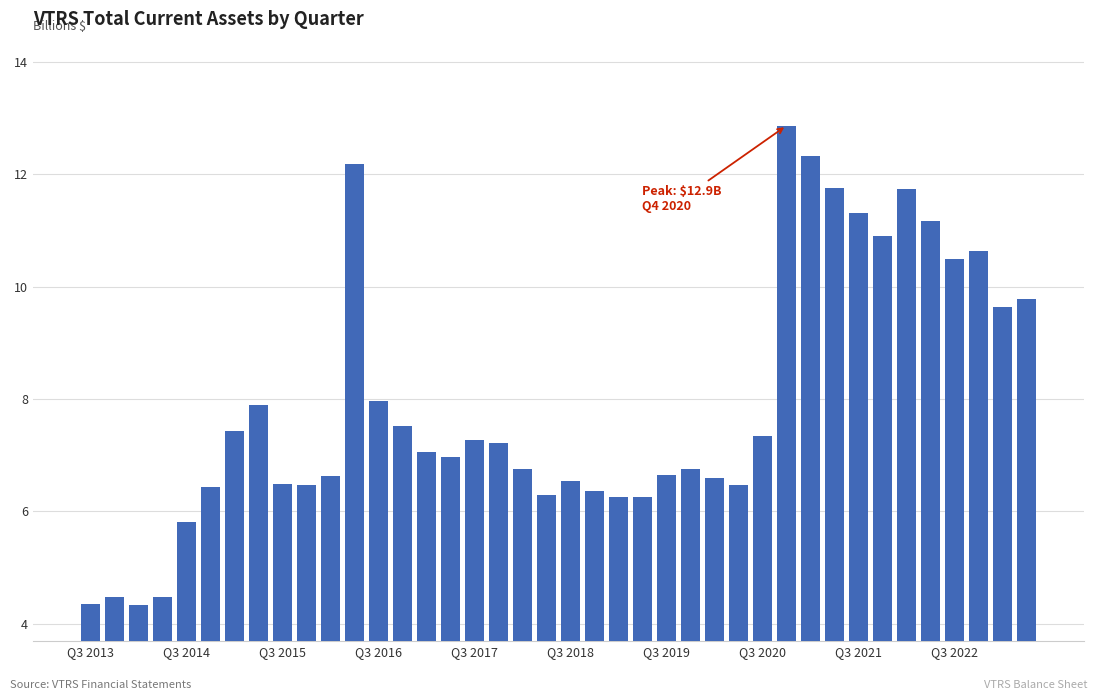

What is the minimum value shown in the chart?

4.3